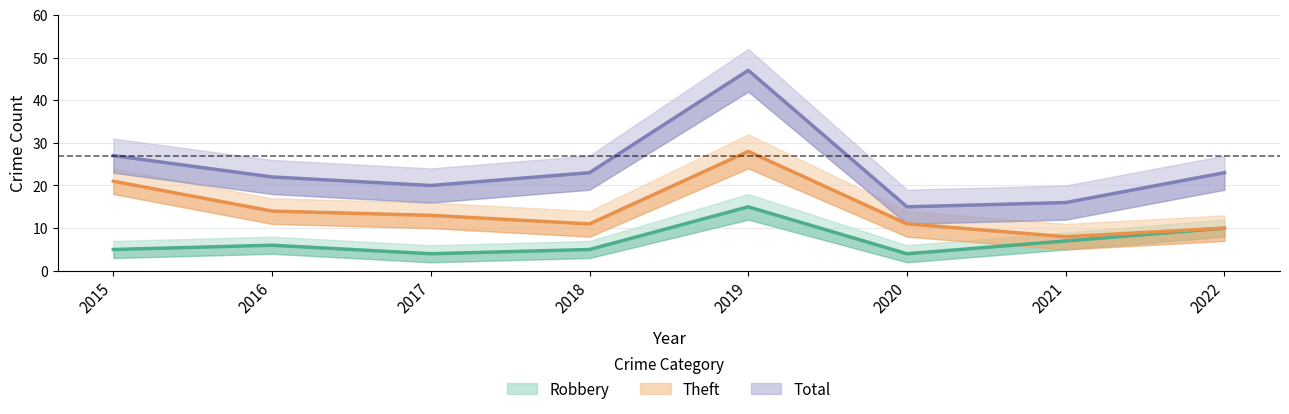

True or false: Total and Robbery intersect in this chart.

False